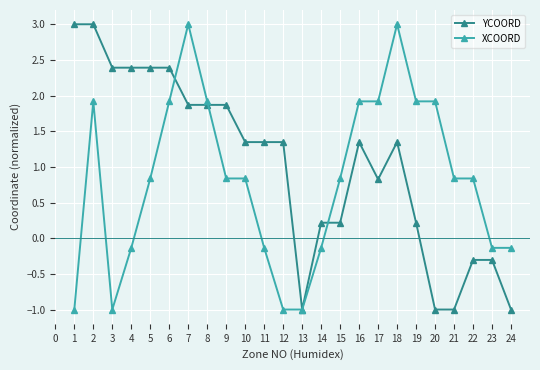

Between which two adjacent categories do XCOORD and YCOORD first intersect?

6 and 7